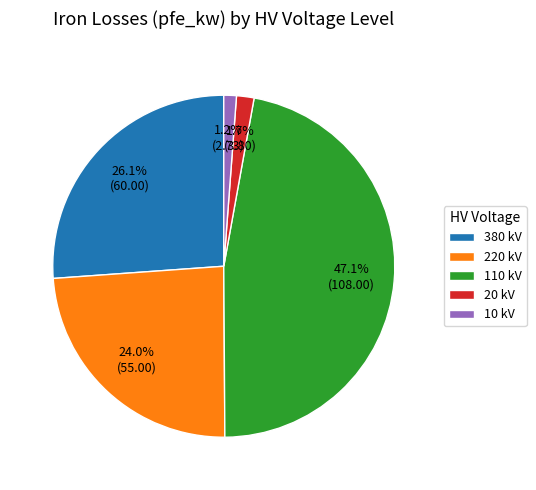

Which category has the biggest portion of the pie?

110 kV